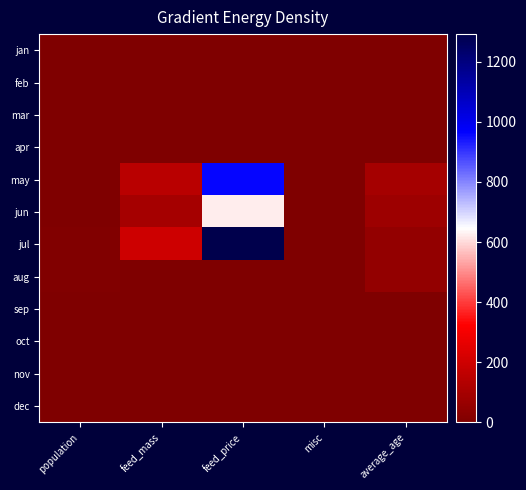

Which label corresponds to the smallest value in the chart?

population